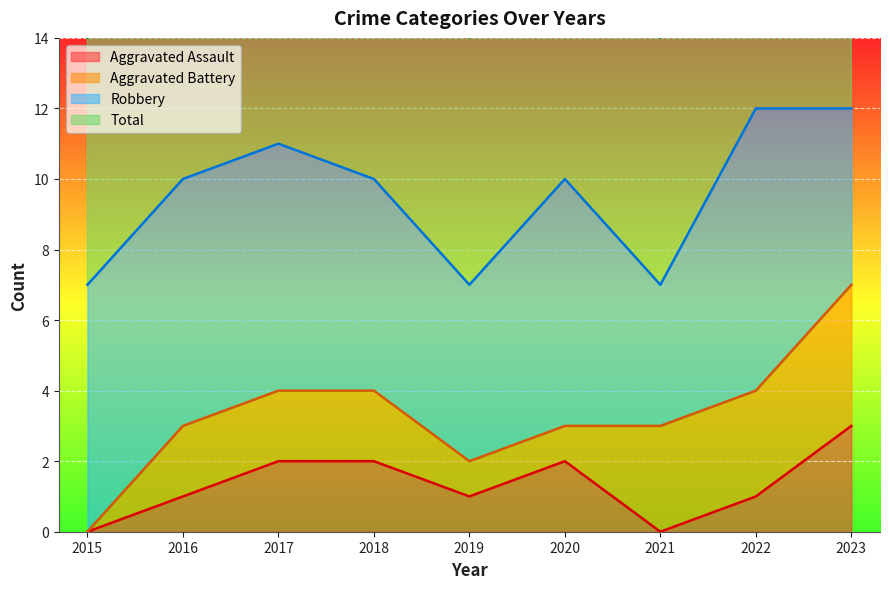

In Total, how many points are higher than both neighbors (excluding endpoints)?

2